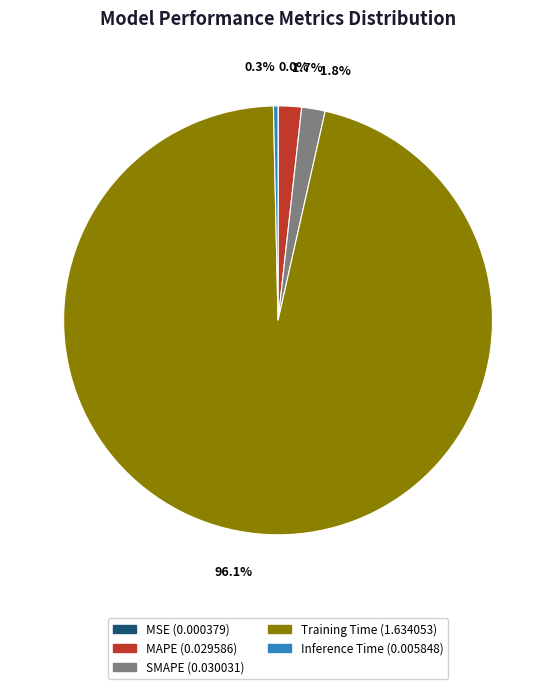

Does Training Time account for over 50% of the chart?

Yes